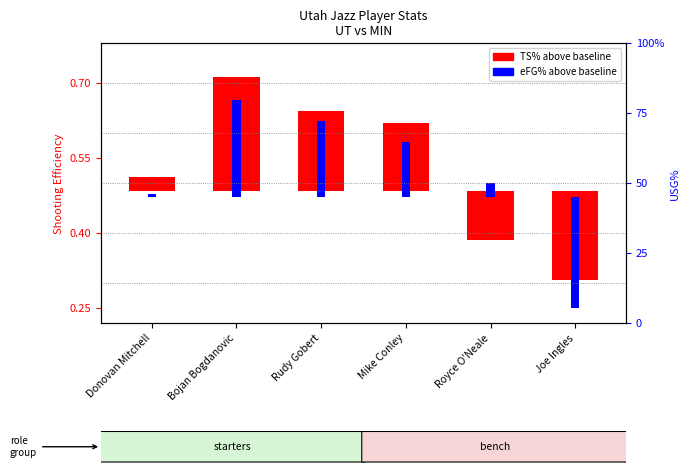

Reading left to right, list all the values displayed in this chart.

TS% (True Shooting): 0.0	0.2	0.2	0.1	-0.1	-0.2
eFG% (Eff. FG): 0.0	0.2	0.2	0.1	0.0	-0.2